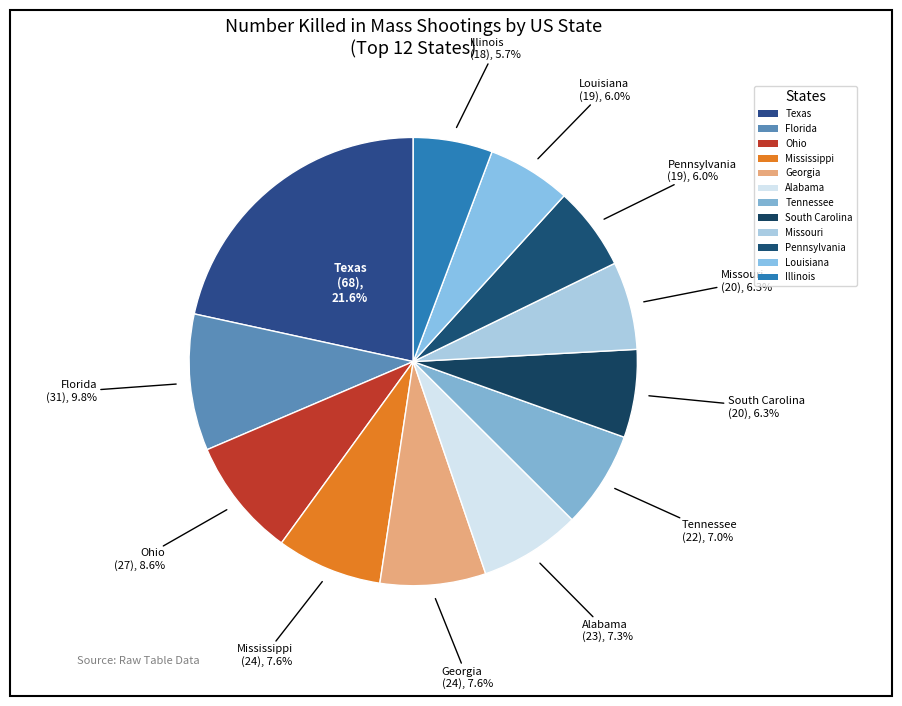

What is the largest slice in the pie chart?

Texas